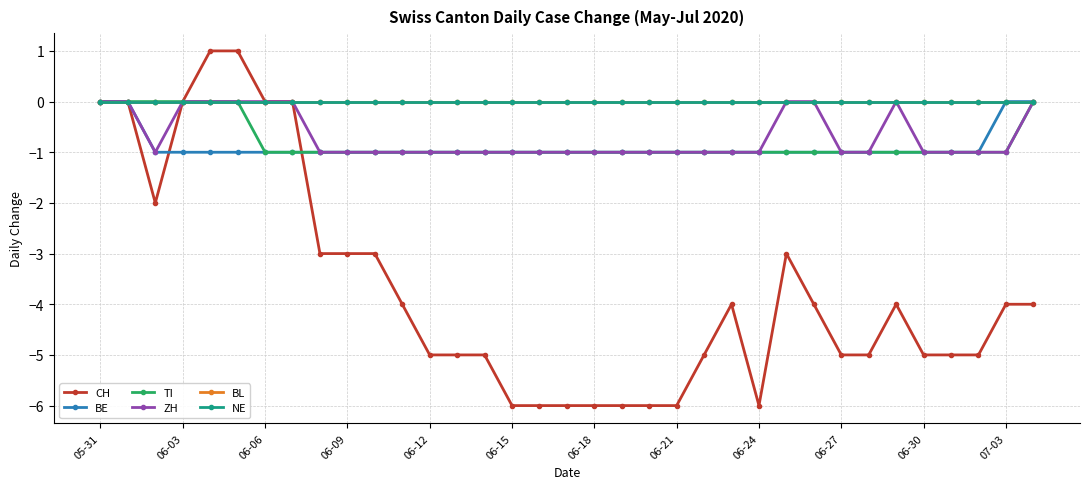

Reading right to left, transcribe all the data shown in this chart.

CH: -4	-4	-5	-5	-5	-4	-5	-5	-4	-3	-6	-4	-5	-6	-6	-6	-6	-6	-6	-6	-5	-5	-5	-4	-3	-3	-3	0	0	1	1	0	-2	0	0
BE: 0	0	-1	-1	-1	-1	-1	-1	-1	-1	-1	-1	-1	-1	-1	-1	-1	-1	-1	-1	-1	-1	-1	-1	-1	-1	-1	-1	-1	-1	-1	-1	-1	0	0
TI: 0	-1	-1	-1	-1	-1	-1	-1	-1	-1	-1	-1	-1	-1	-1	-1	-1	-1	-1	-1	-1	-1	-1	-1	-1	-1	-1	-1	-1	0	0	0	0	0	0
ZH: 0	-1	-1	-1	-1	0	-1	-1	0	0	-1	-1	-1	-1	-1	-1	-1	-1	-1	-1	-1	-1	-1	-1	-1	-1	-1	0	0	0	0	0	-1	0	0
BL: 0	0	0	0	0	0	0	0	0	0	0	0	0	0	0	0	0	0	0	0	0	0	0	0	0	0	0	0	0	0	0	0	0	0	0
NE: 0	0	0	0	0	0	0	0	0	0	0	0	0	0	0	0	0	0	0	0	0	0	0	0	0	0	0	0	0	0	0	0	0	0	0